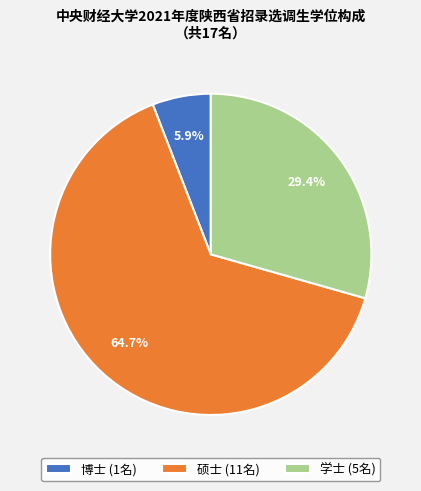

Does 硕士 account for over 50% of the chart?

Yes